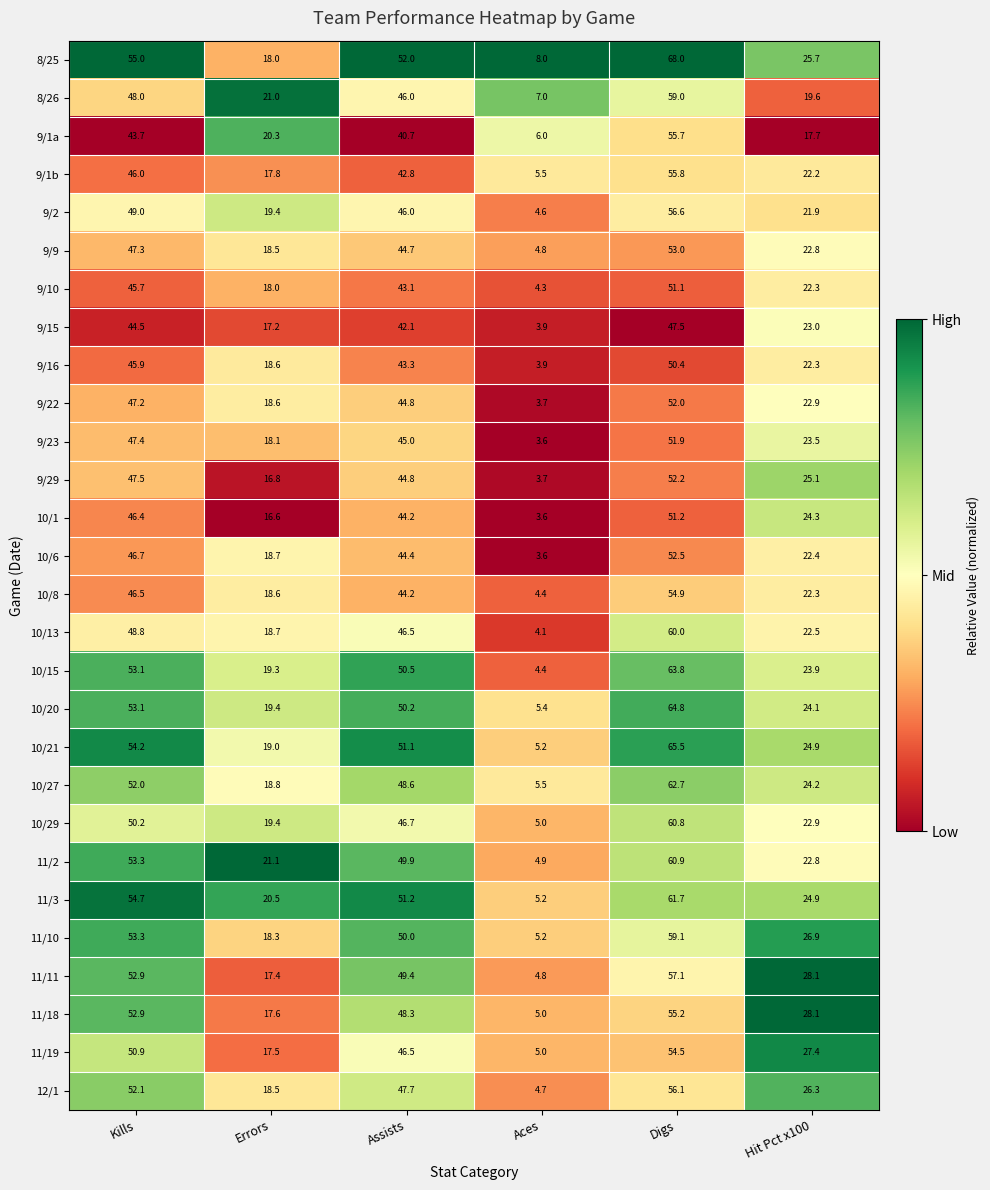

Between Kills and Hit Pct x100, which series saw the biggest shift?

11/2